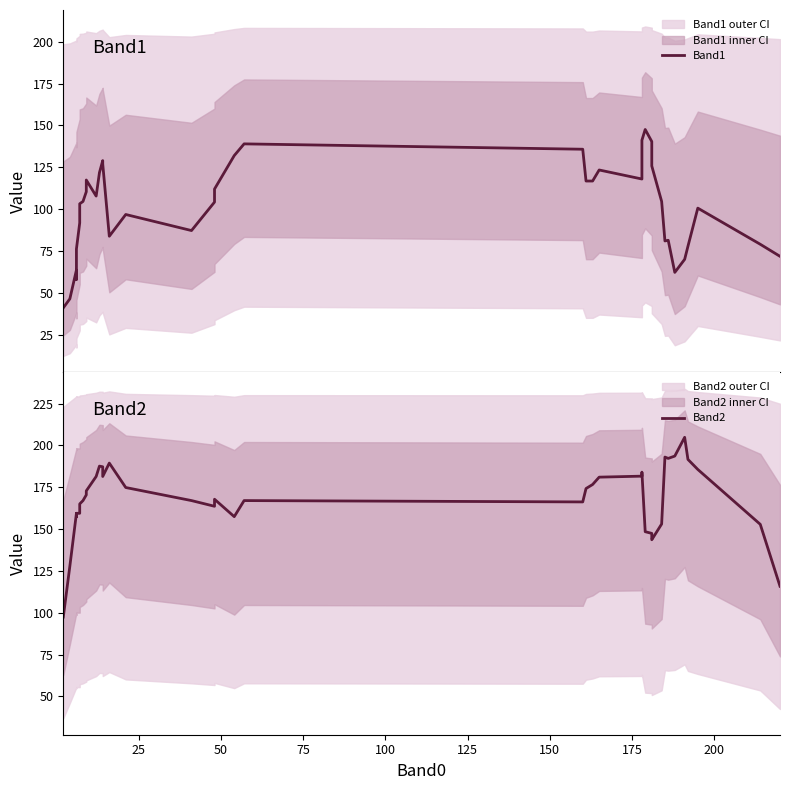

Is this an area chart (filled region under the line)?

No